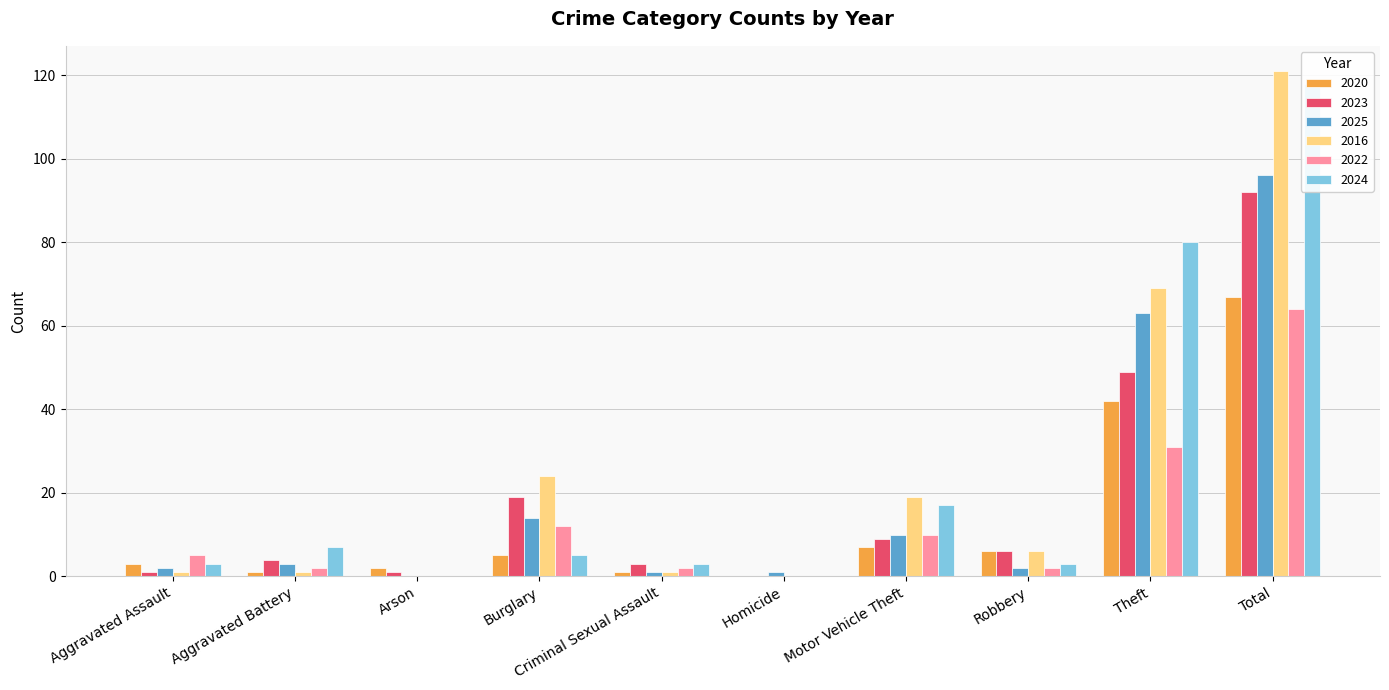

Where is 2022 nearest to the value 32?

Theft